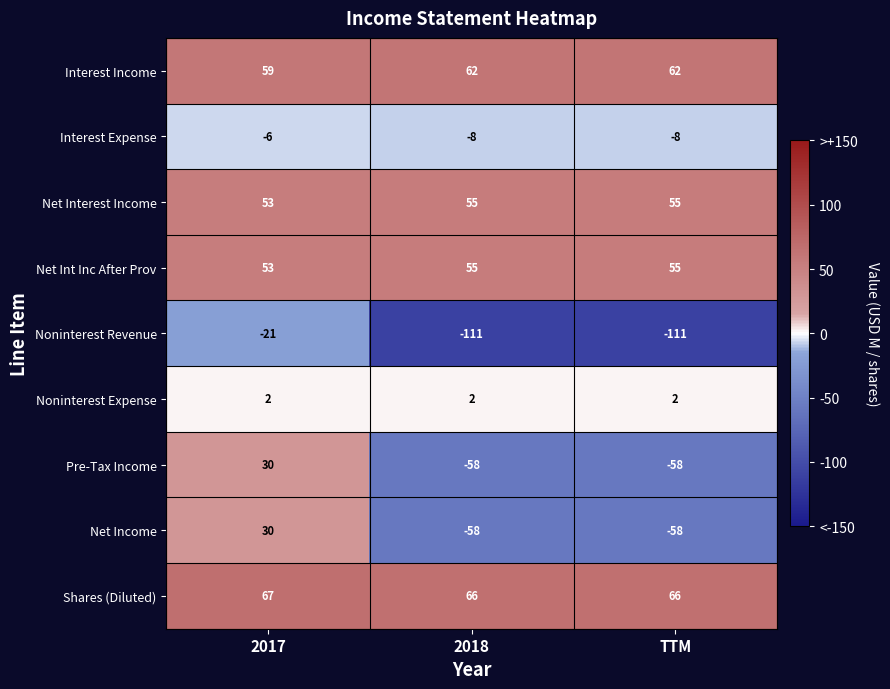

Which series has the largest total across all categories?

Shares (Diluted)